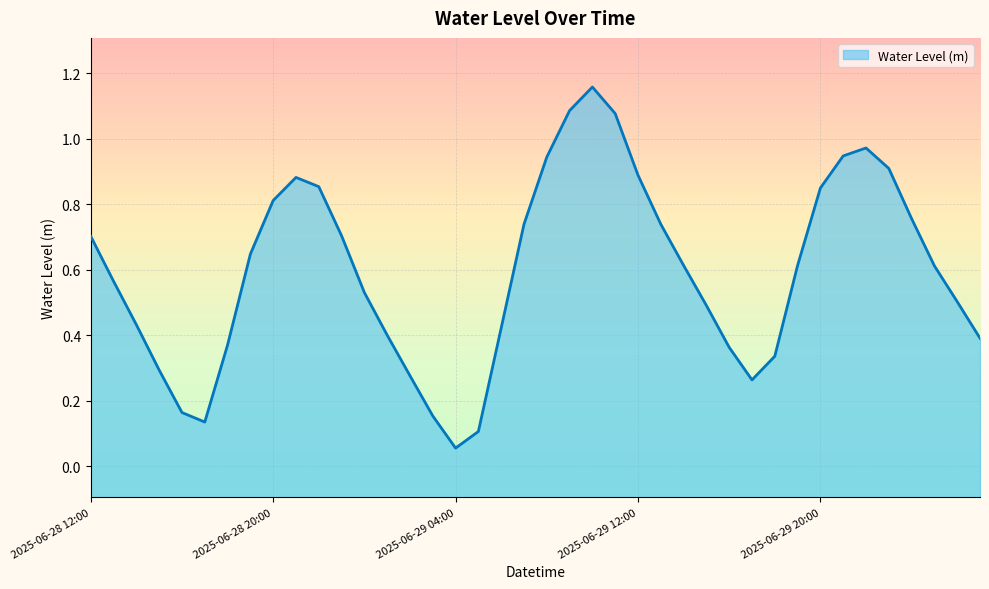

List the labels in order of value, smallest first.

2025-06-29 04:00, 2025-06-29 05:00, 2025-06-28 17:00, 2025-06-29 03:00, 2025-06-28 16:00, 2025-06-29 17:00, 2025-06-29 02:00, 2025-06-28 15:00, 2025-06-29 18:00, 2025-06-29 16:00, 2025-06-28 18:00, 2025-06-30 03:00, 2025-06-29 01:00, 2025-06-29 06:00, 2025-06-28 14:00, 2025-06-29 15:00, 2025-06-30 02:00, 2025-06-29 00:00, 2025-06-28 13:00, 2025-06-30 01:00, 2025-06-29 14:00, 2025-06-29 19:00, 2025-06-28 19:00, 2025-06-28 12:00, 2025-06-28 23:00, 2025-06-29 07:00, 2025-06-29 13:00, 2025-06-30 00:00, 2025-06-28 20:00, 2025-06-29 20:00, 2025-06-28 22:00, 2025-06-28 21:00, 2025-06-29 12:00, 2025-06-29 23:00, 2025-06-29 08:00, 2025-06-29 21:00, 2025-06-29 22:00, 2025-06-29 11:00, 2025-06-29 09:00, 2025-06-29 10:00